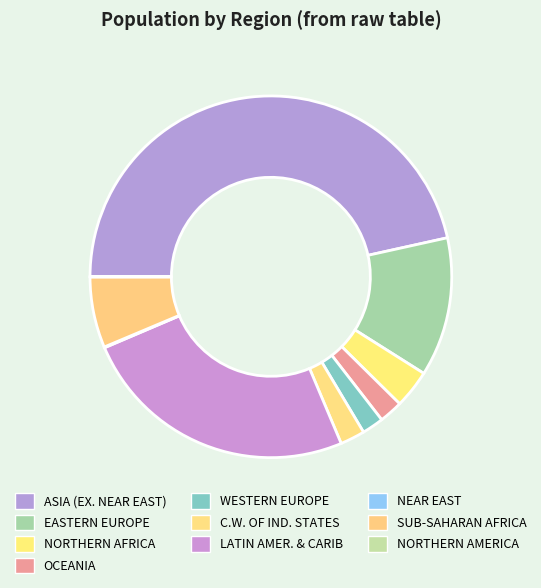

What is the change in value from LATIN AMER. & CARIB to NORTHERN AMERICA?

-239792320